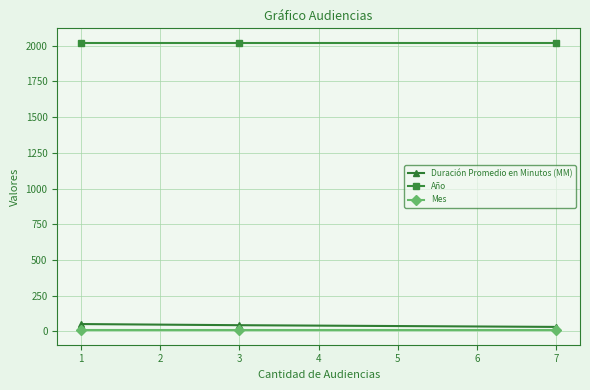

What is the sum of all Mes values?

24